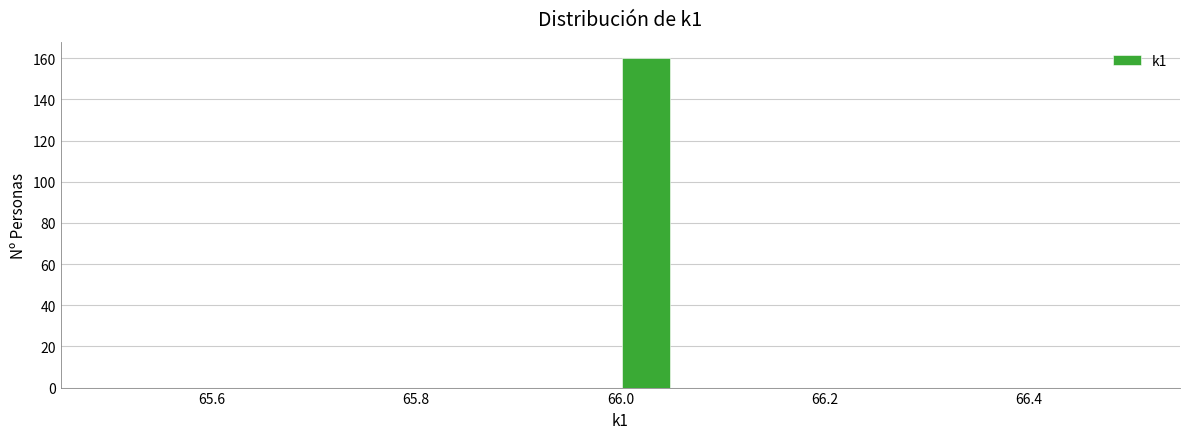

Read against the x-axis, roughly where is the centre of the tallest bar?

66.02